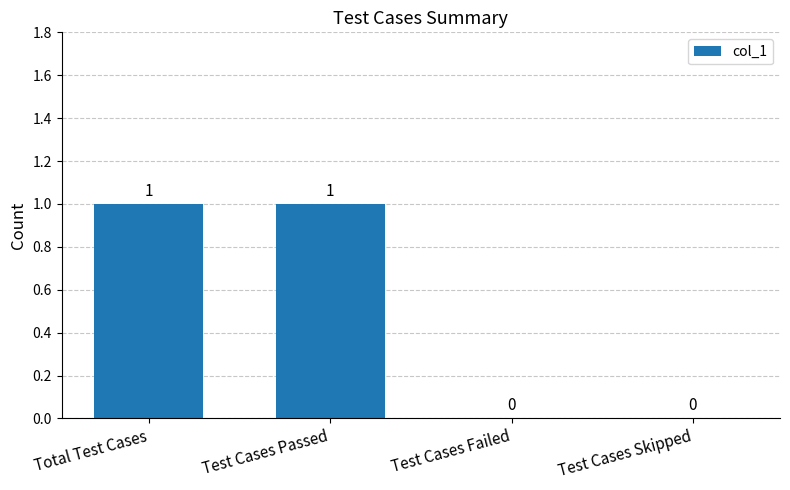

The value at Test Cases Skipped is 0. True or false?

True